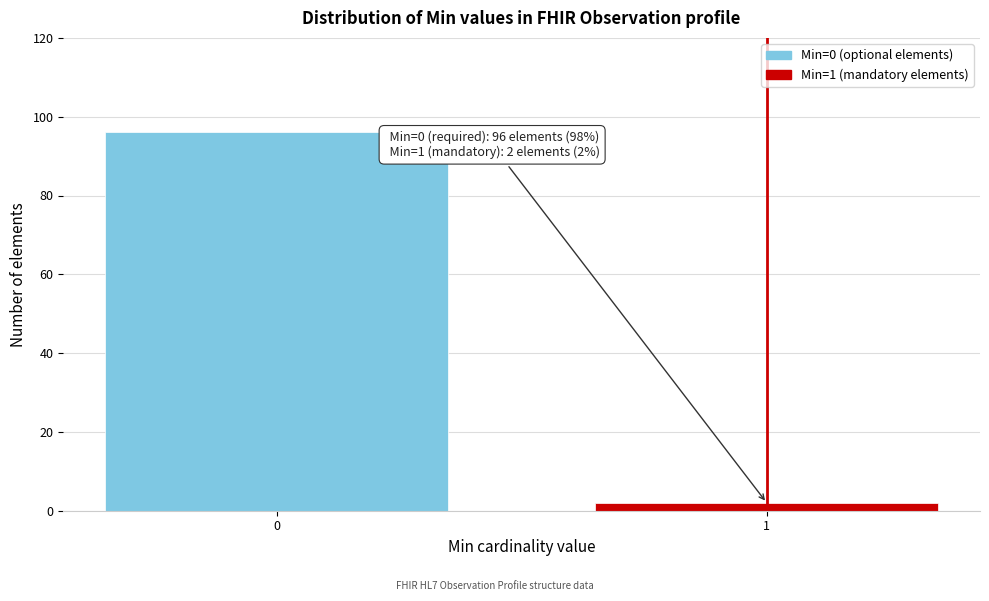

Reading right to left, what are all the values shown in this chart?

2	96